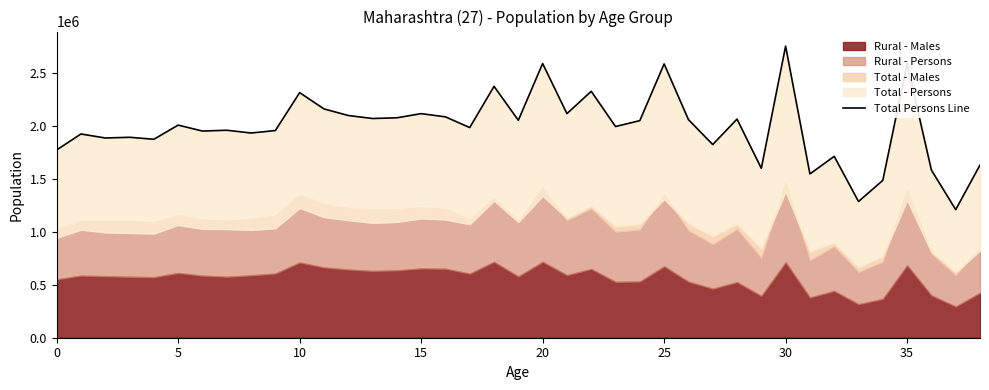

Is it true that the value at 19 is 884406?

False